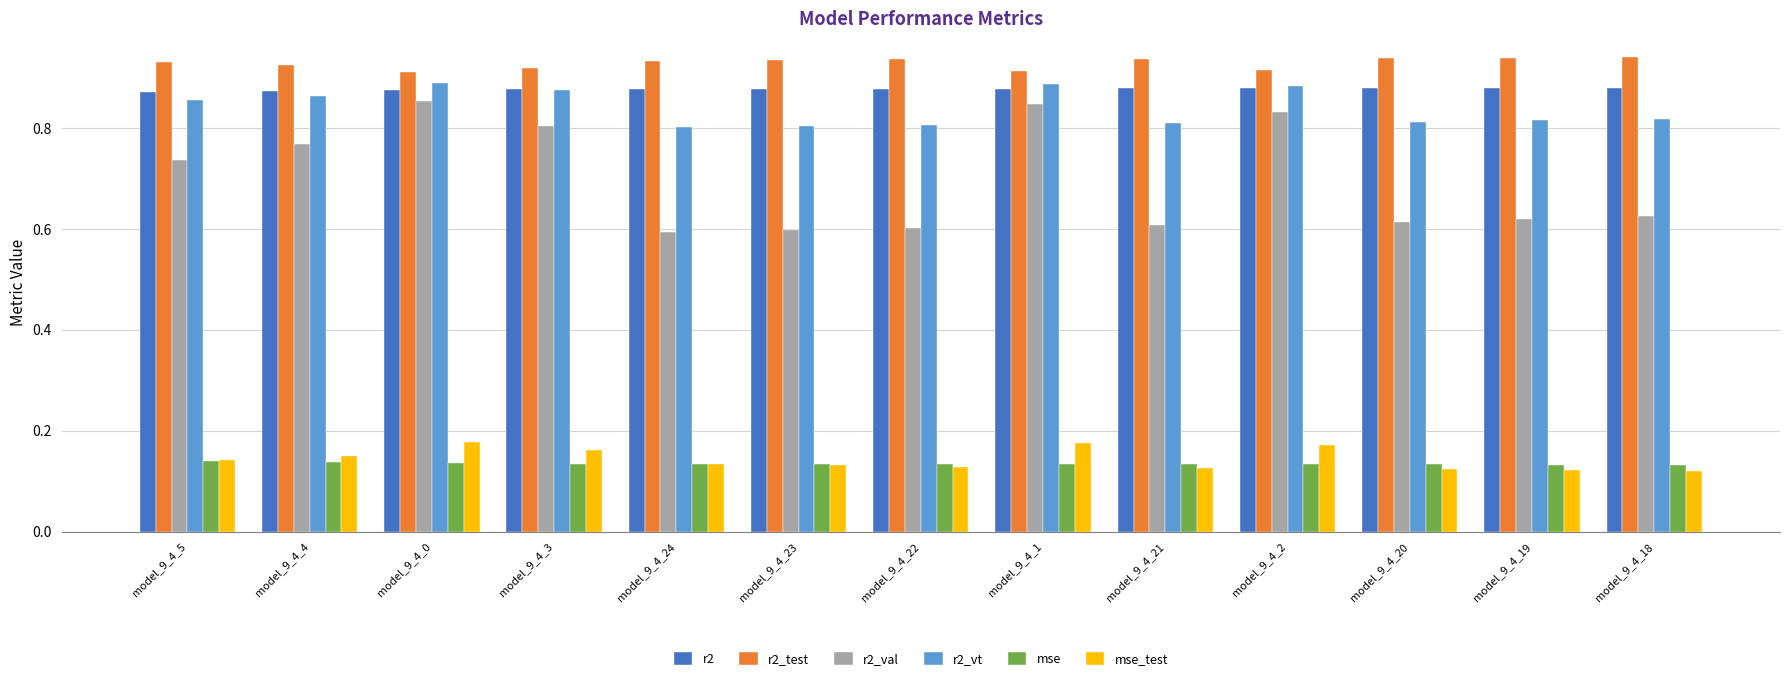

What is the difference between the maximum and second lowest values in the r2_val series?

0.3